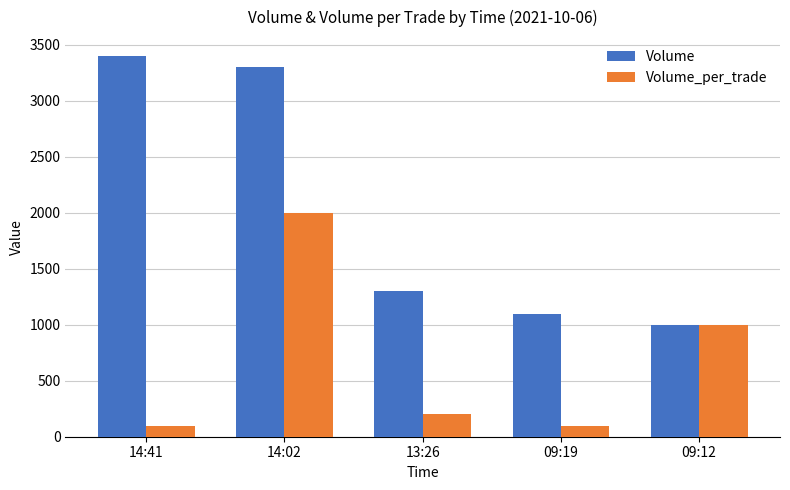

What is the sum of the Volume_per_trade values at 13:26 and 09:12?

1200